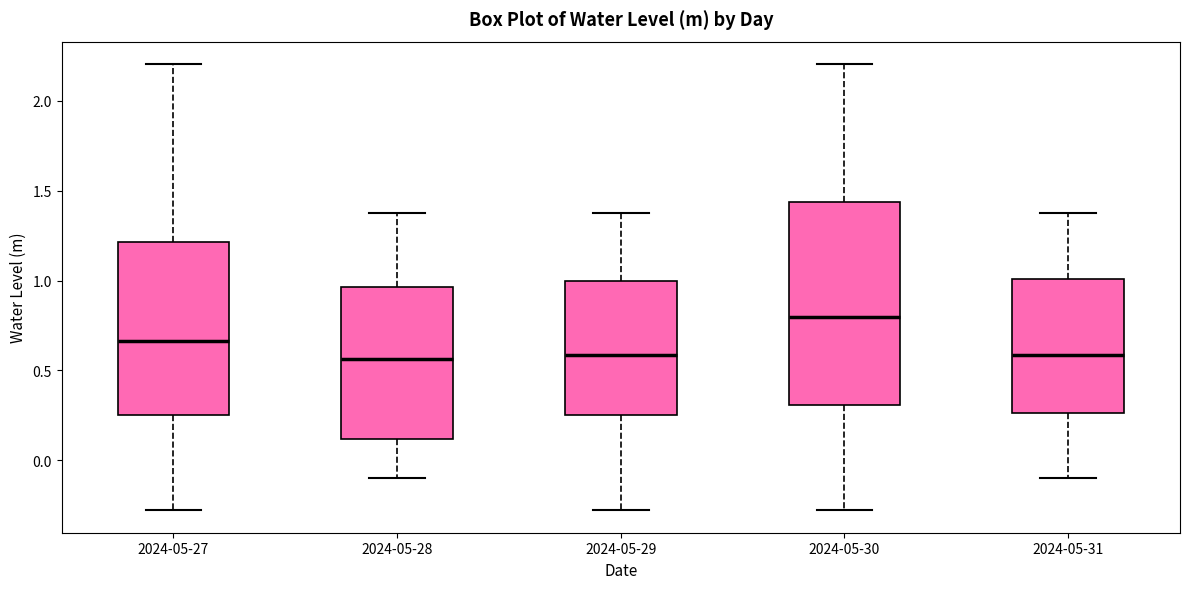

Which box is the tallest, from its lower edge to its upper edge?

2024-05-30